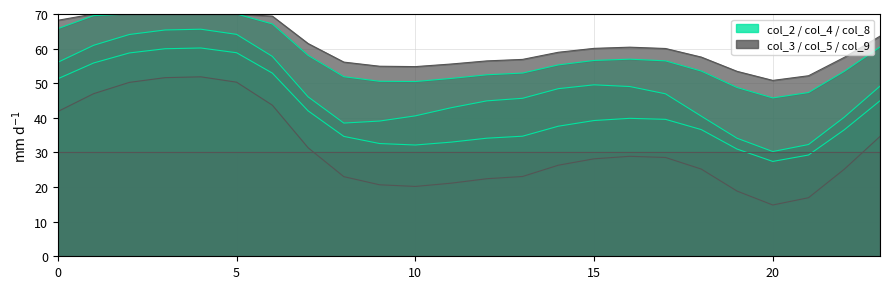

What is the greatest value displayed?

70.0